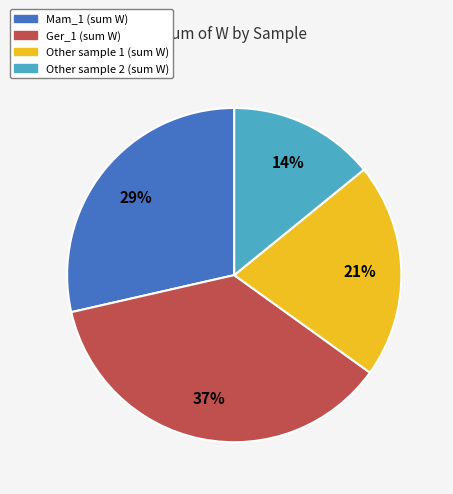

Combined, do Other sample 1 (sum W) and Mam_1 (sum W) account for over 50%?

No